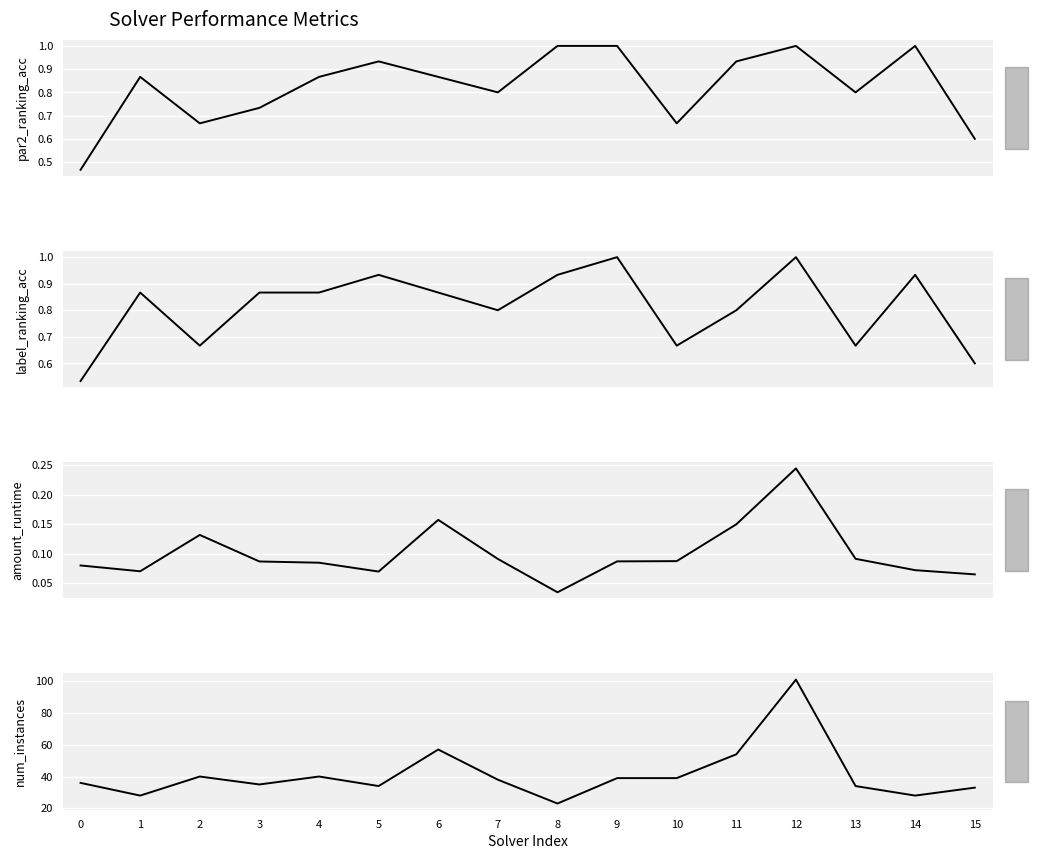

Is it true that num_instances equals 52.7 at 9?

False